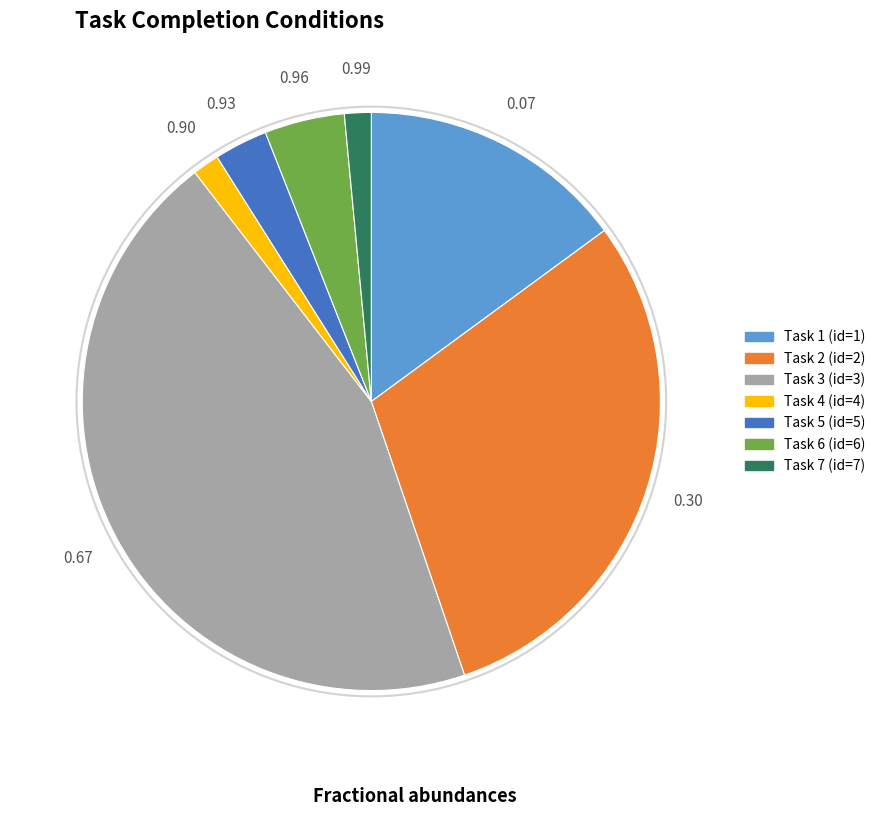

What is the ratio of the value at Task 6 (id=6) to the value at Task 7 (id=7)?

3.0